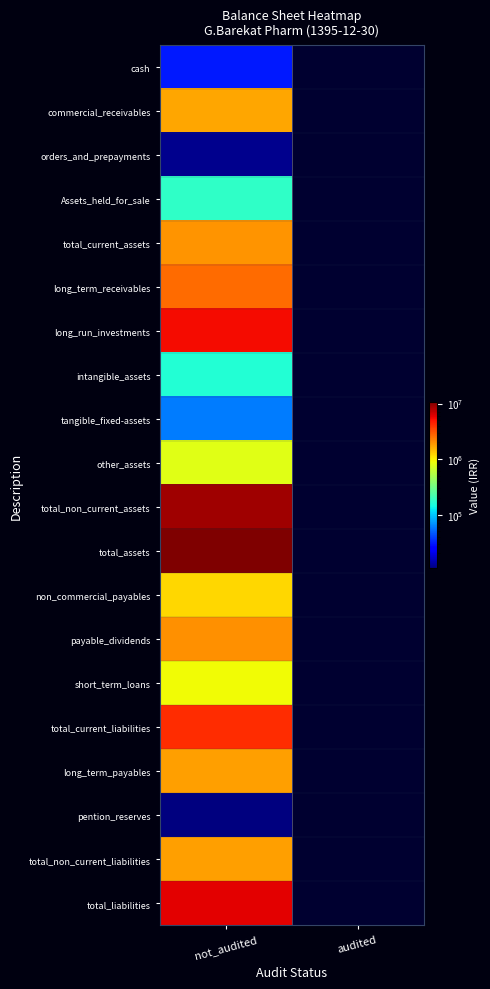

Between not_audited and audited, which series saw the biggest shift?

total_assets